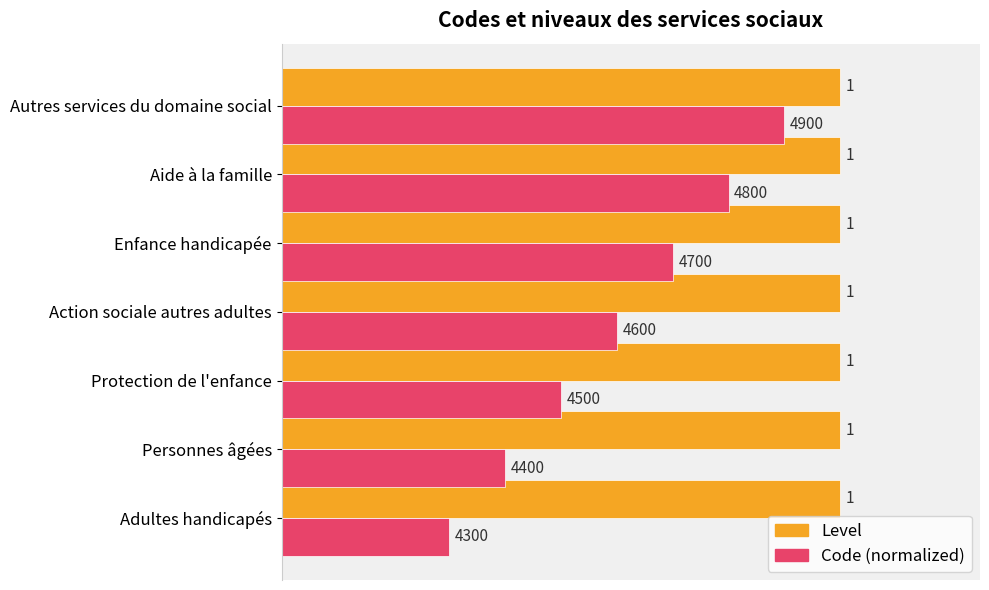

Between Personnes âgées and Aide à la famille, which series saw the biggest shift?

Code (normalized)